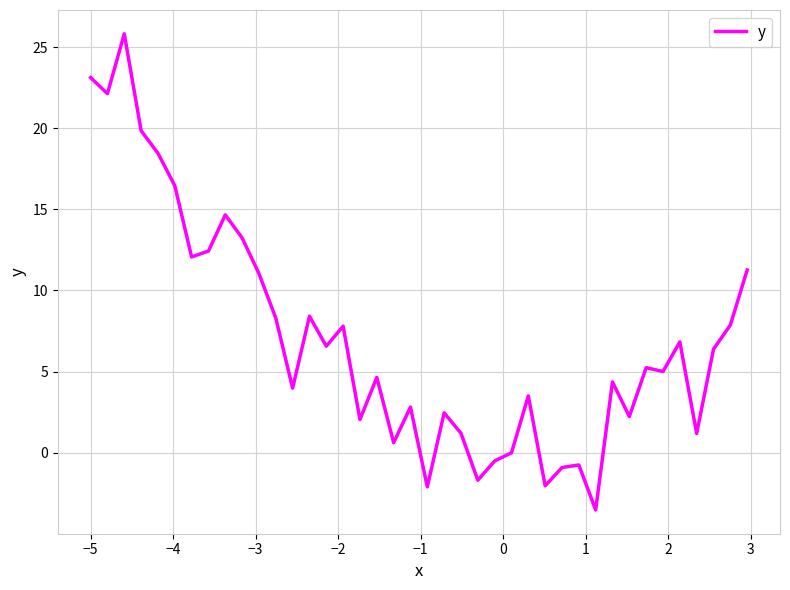

What is the difference between the maximum and minimum values?

29.4